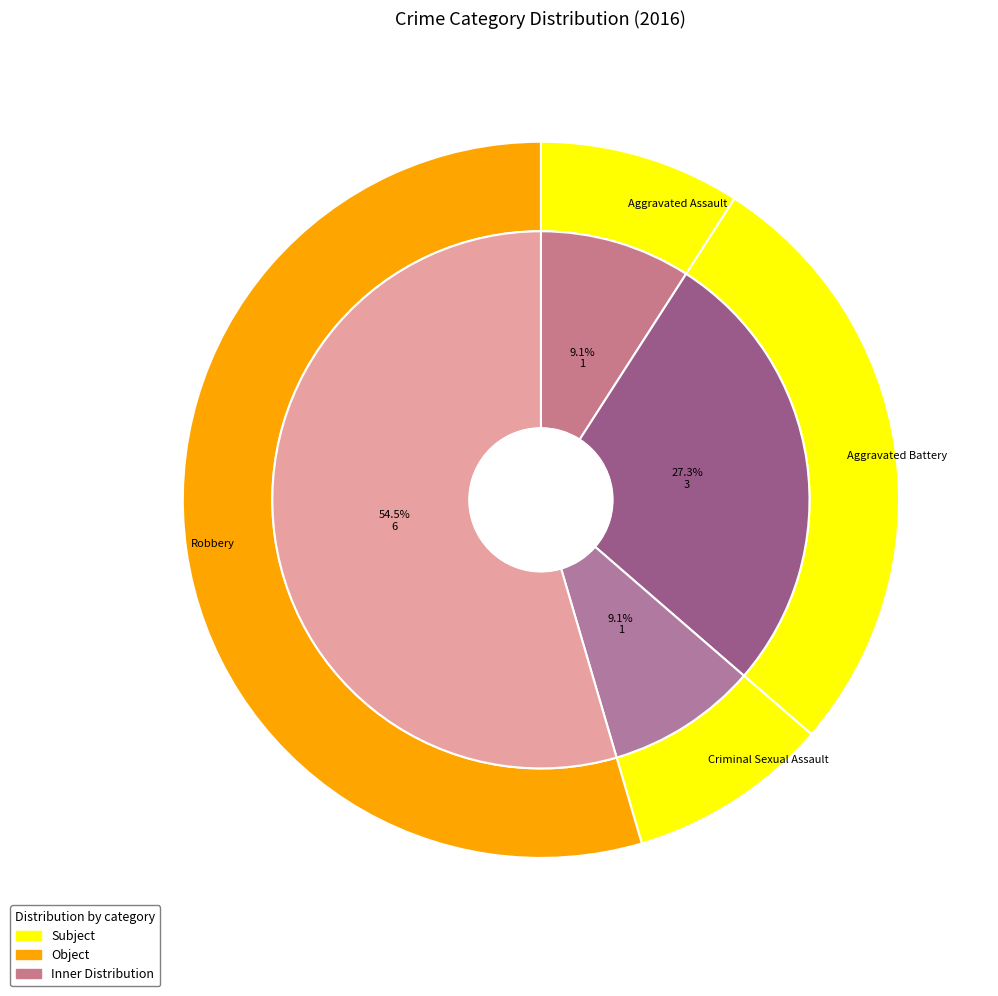

Does Aggravated Assault represent more than half of the total?

No